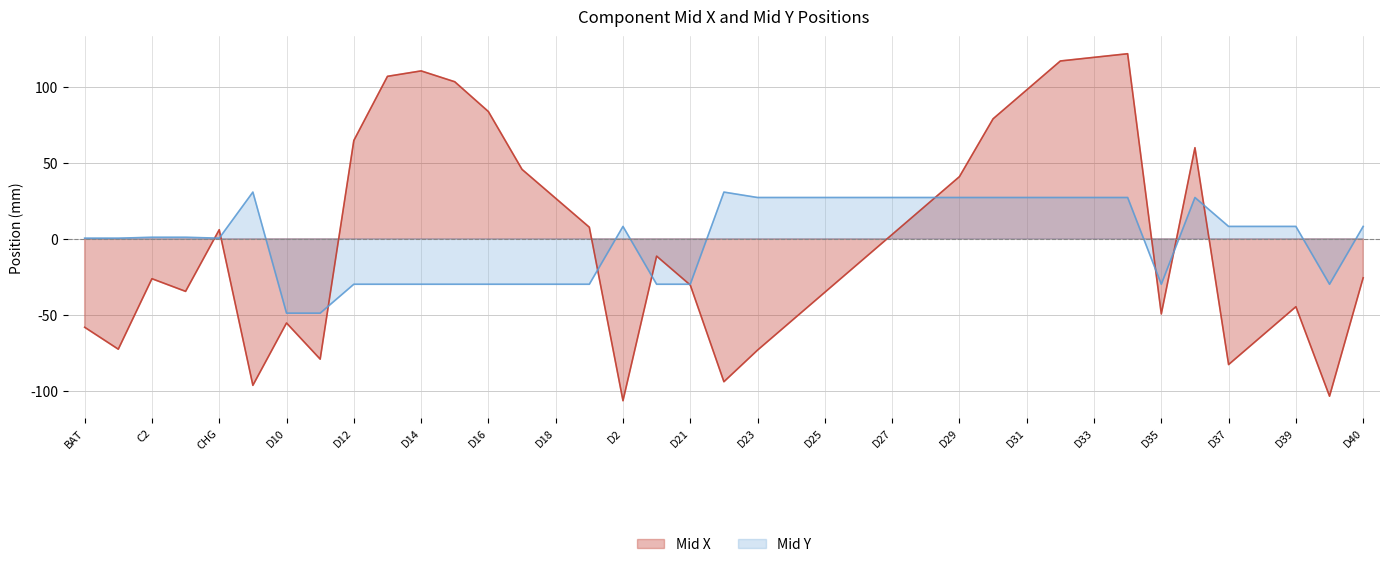

List the labels in order of Mid Y value, smallest first.

D10, D11, D12, D13, D14, D15, D16, D17, D18, D19, D20, D21, D35, D4, BAT, C1, CHG, C2, C3, D2, D37, D38, D39, D40, D23, D24, D25, D26, D27, D28, D29, D30, D31, D32, D33, D34, D36, D1, D22